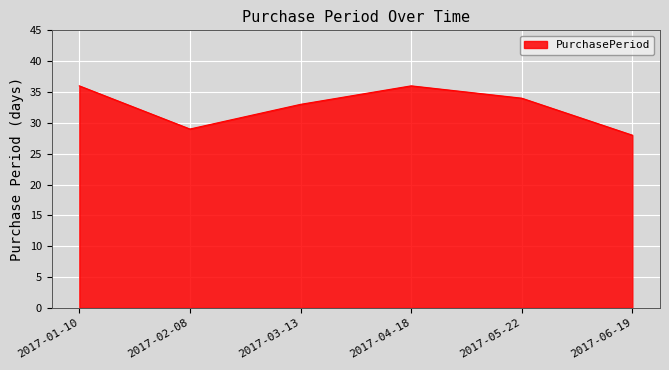

True or false: the data shows 57 at 2017-01-10.

False